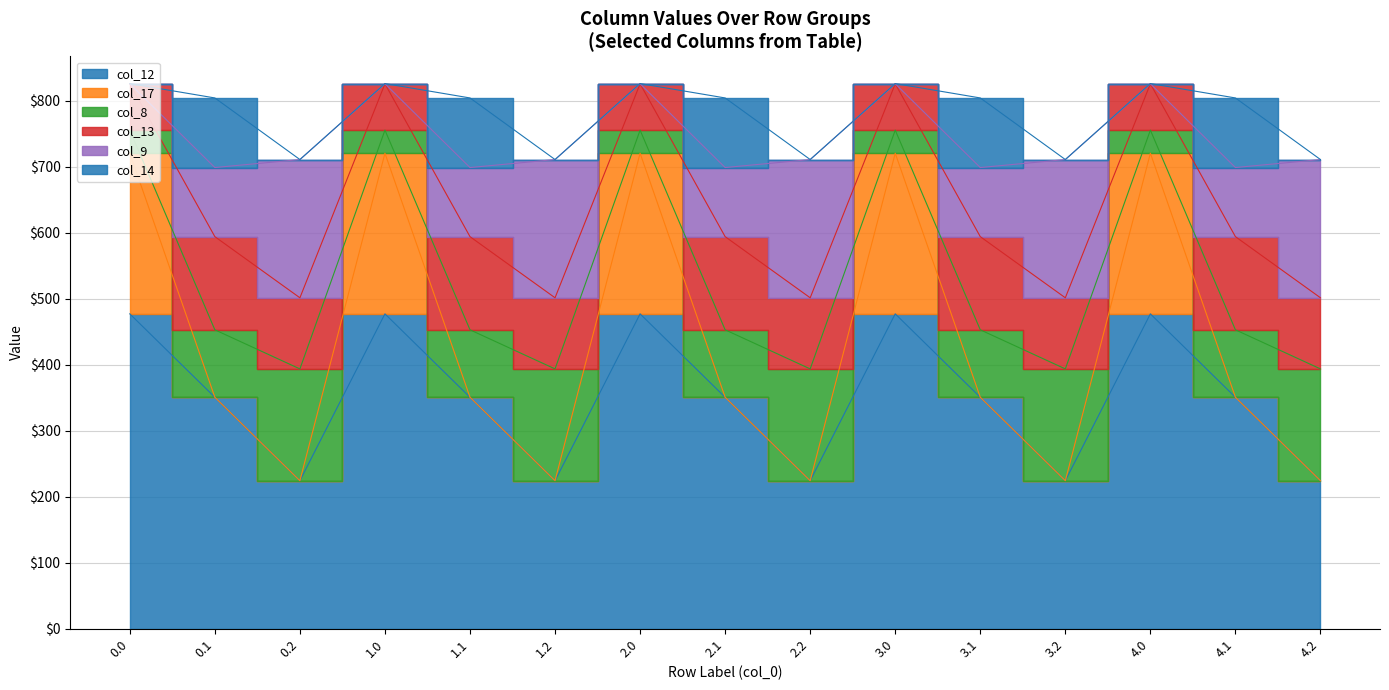

What is the sum of all col_13 values?

1596.4